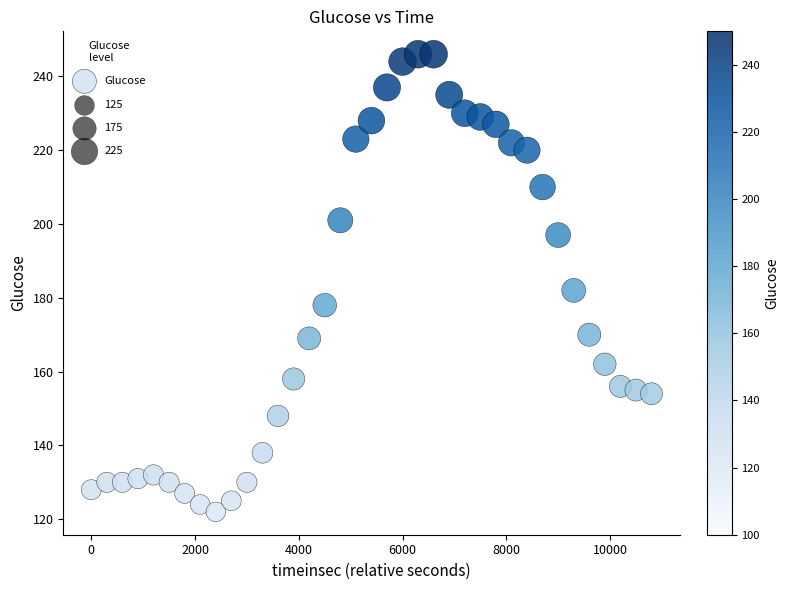

What Y value in the scatter plot is closest to 184?

182